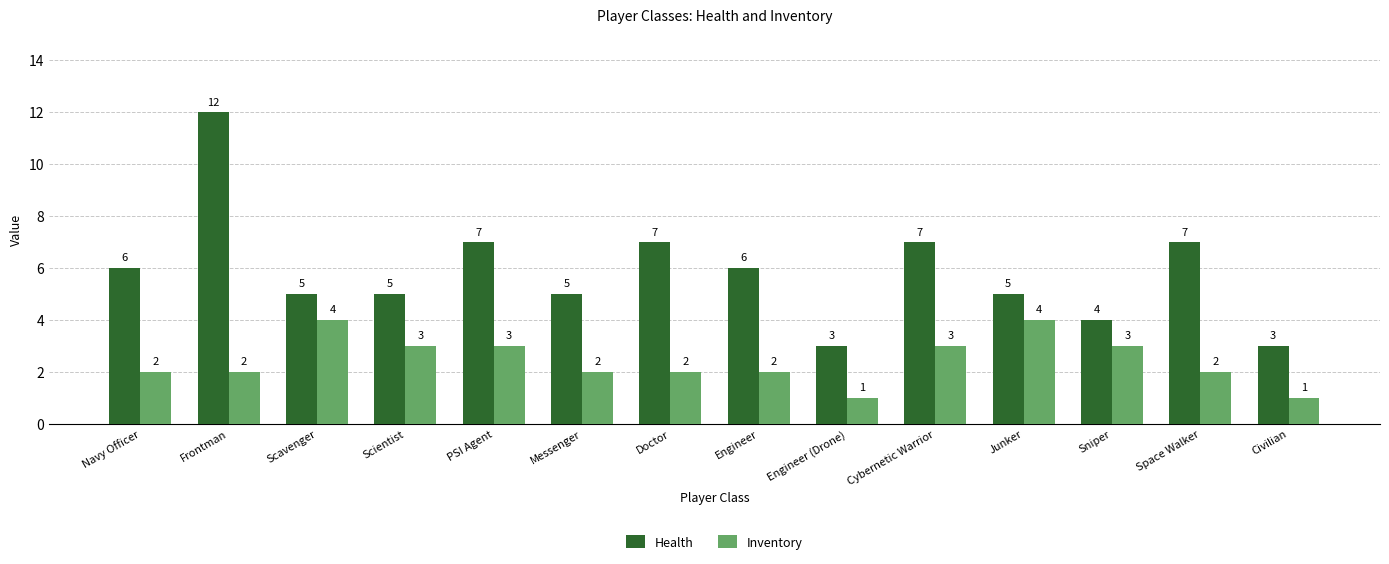

Rank the series by their maximum value, from lowest to highest.

Inventory, Health